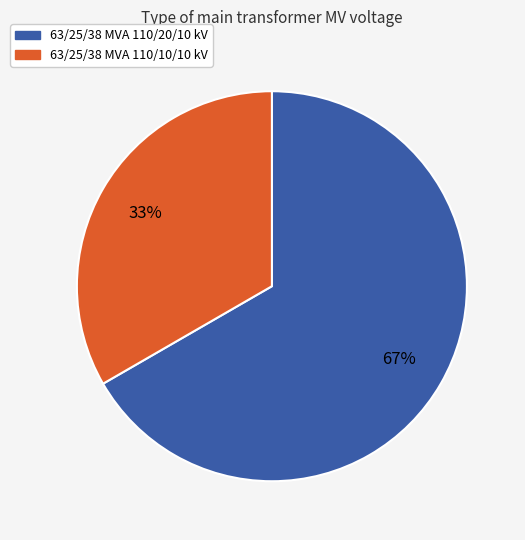

To the nearest percent, what percentage of the pie is 63/25/38 MVA 110/10/10 kV?

33%